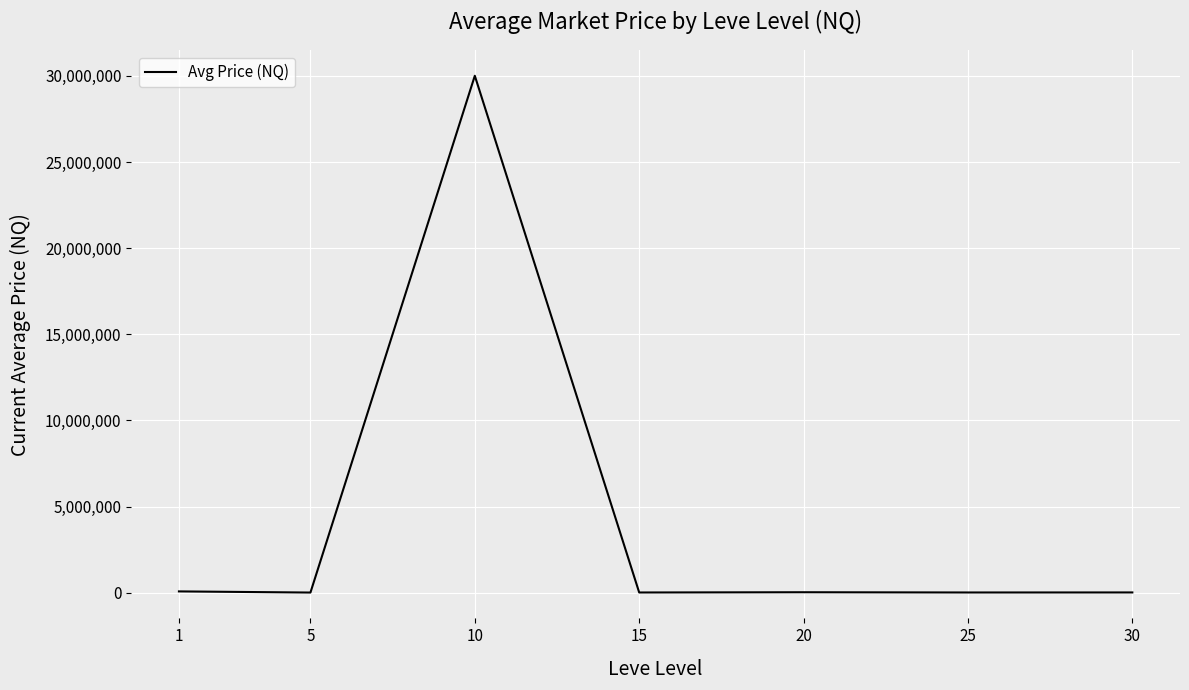

How many lines are shown in the chart?

1